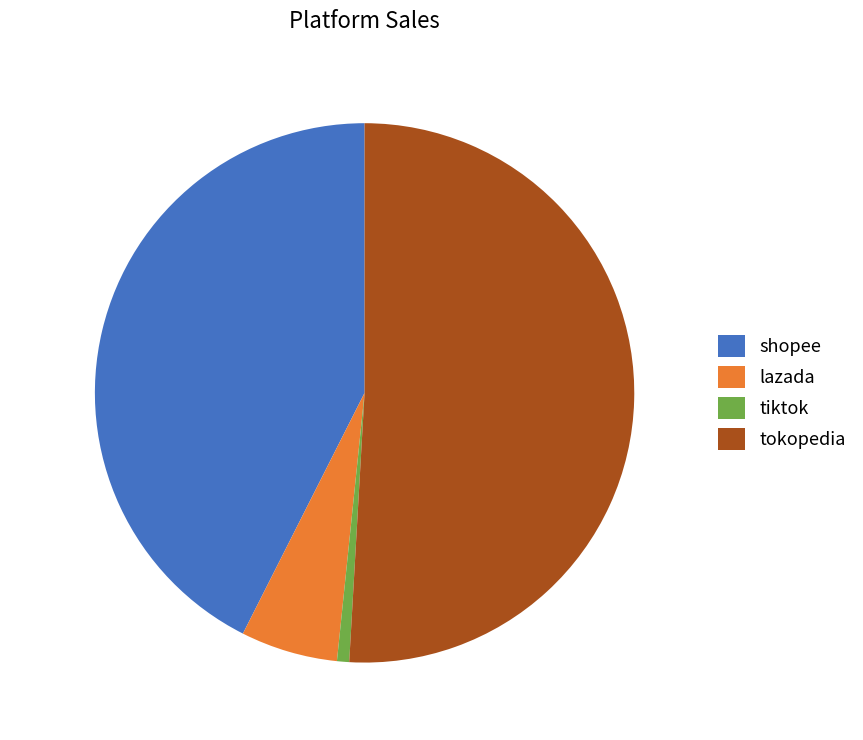

Count the number of slices in the pie.

4